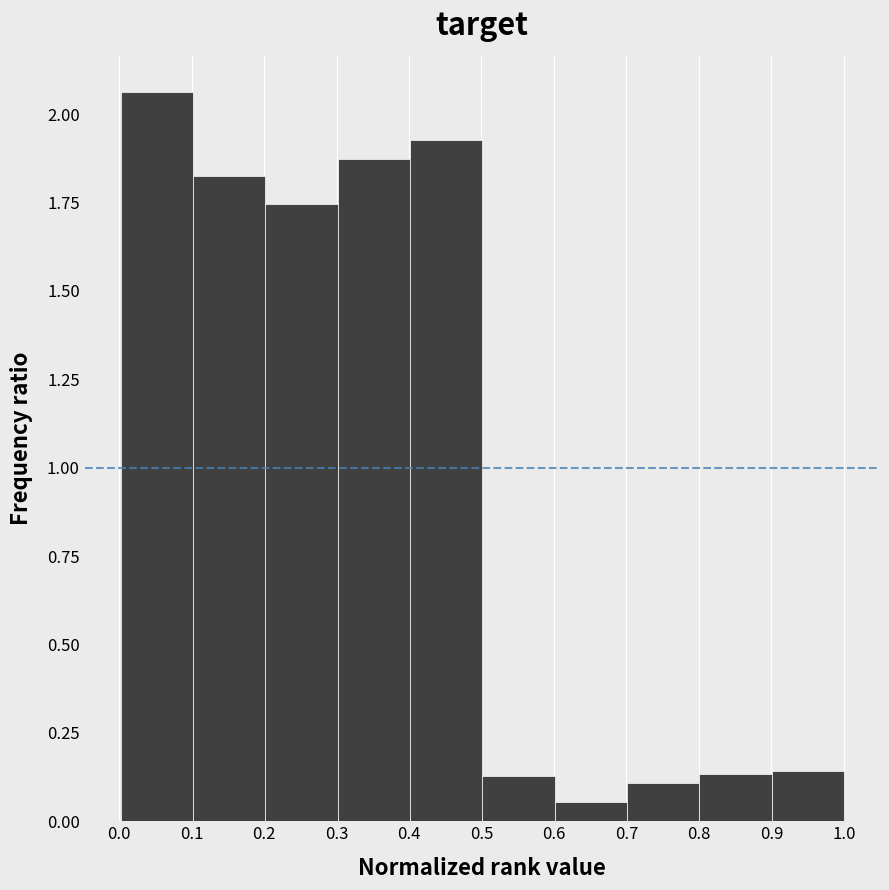

Which range on the x-axis has the tallest bar?

0.0 to 0.1